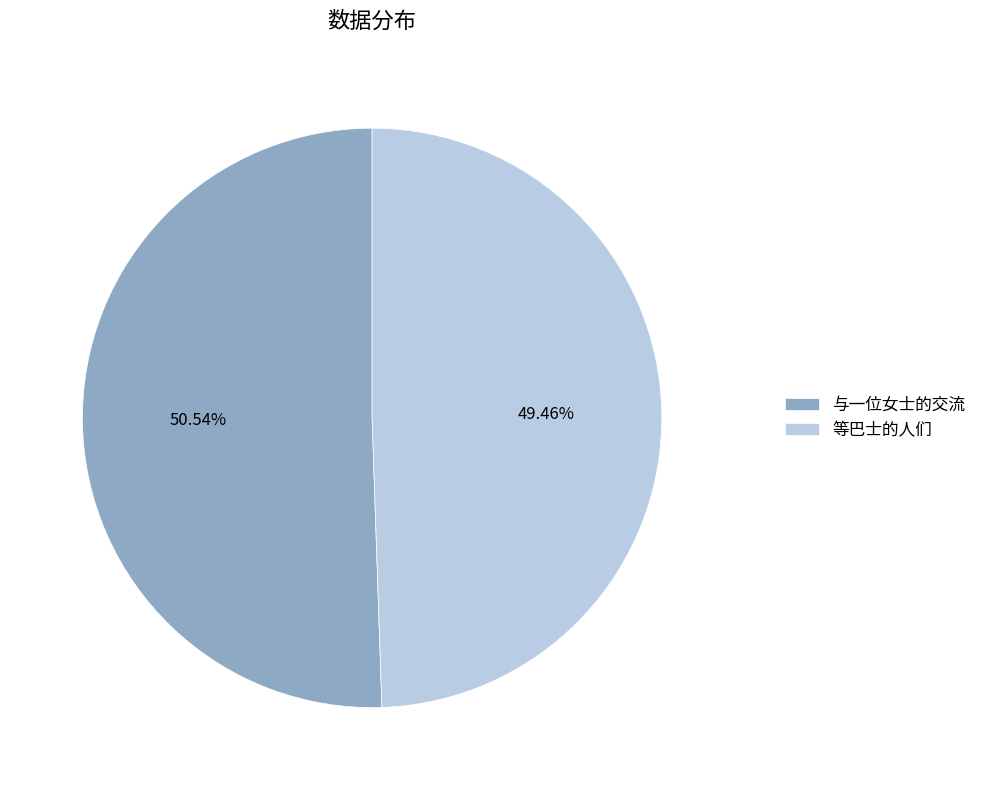

To the nearest percent, what portion does 与一位女士的交流 represent?

51%